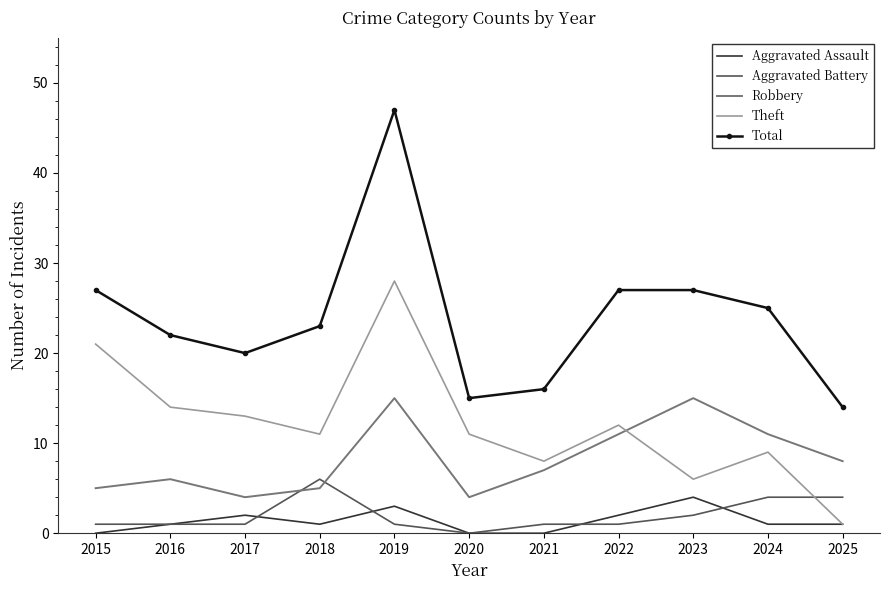

Reading right to left, transcribe all the data shown in this chart.

Aggravated Assault: 2025=1	2024=1	2023=4	2022=2	2021=0	2020=0	2019=3	2018=1	2017=2	2016=1	2015=0
Aggravated Battery: 2025=4	2024=4	2023=2	2022=1	2021=1	2020=0	2019=1	2018=6	2017=1	2016=1	2015=1
Robbery: 2025=8	2024=11	2023=15	2022=11	2021=7	2020=4	2019=15	2018=5	2017=4	2016=6	2015=5
Theft: 2025=1	2024=9	2023=6	2022=12	2021=8	2020=11	2019=28	2018=11	2017=13	2016=14	2015=21
Total: 2025=14	2024=25	2023=27	2022=27	2021=16	2020=15	2019=47	2018=23	2017=20	2016=22	2015=27